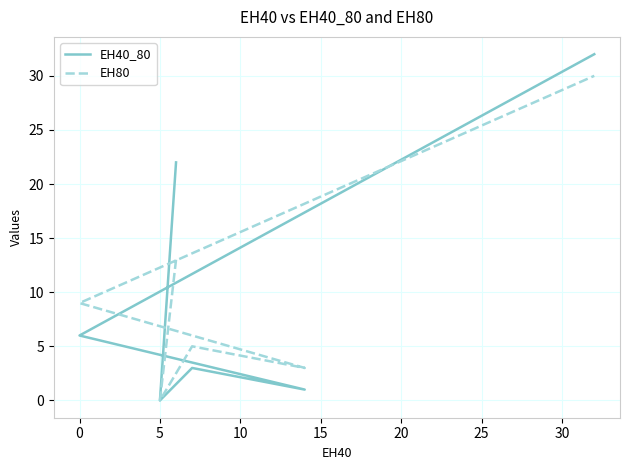

True or false: EH80 has more than 2 points higher than both neighbors.

False